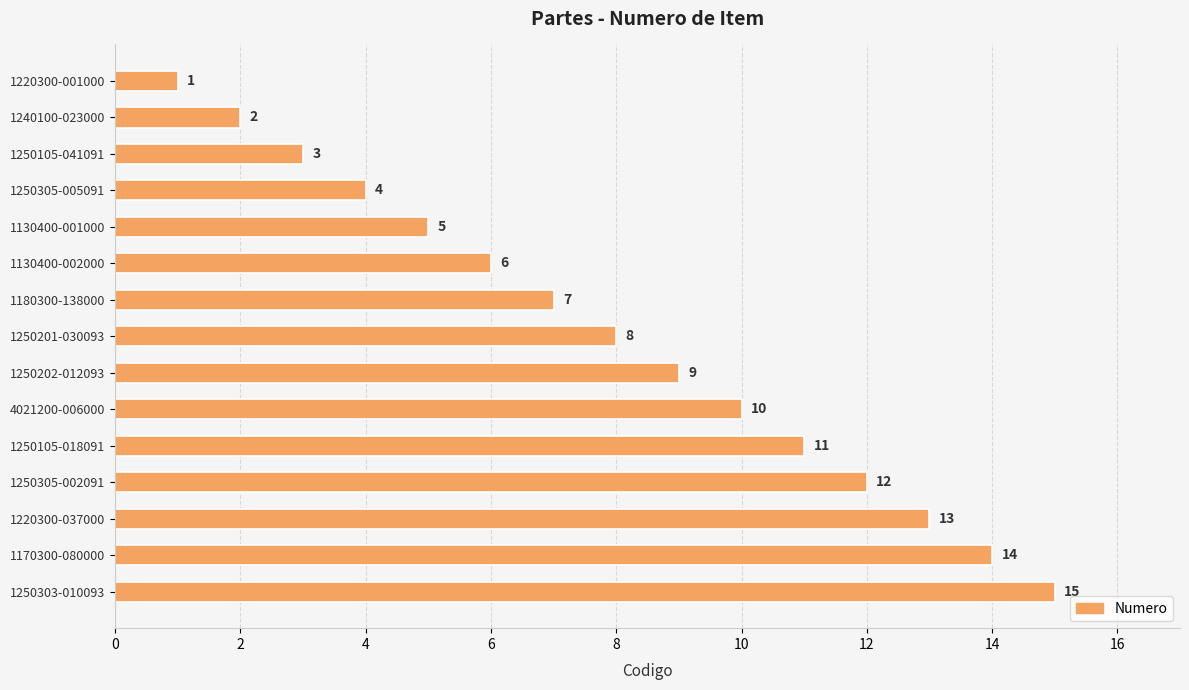

What position from the bottom is 1130400-001000?

11